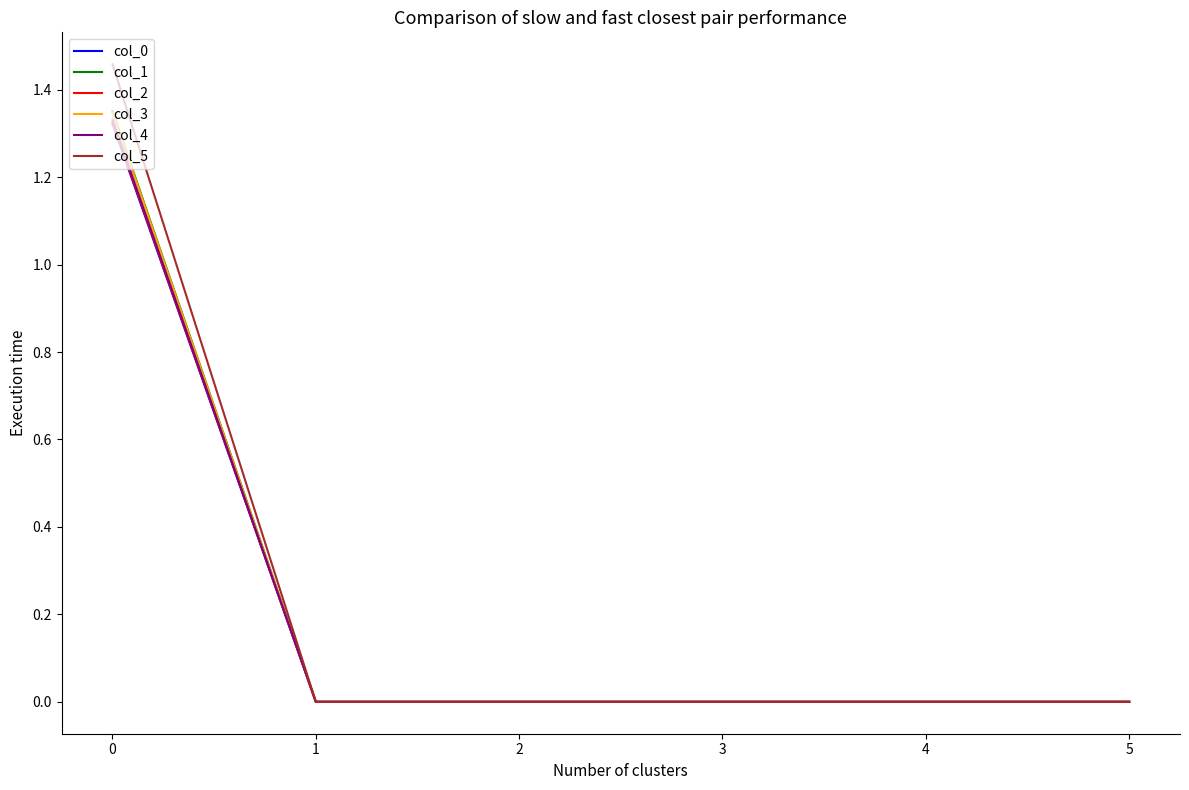

The value of col_0 at 3 is -0.4. True or false?

False